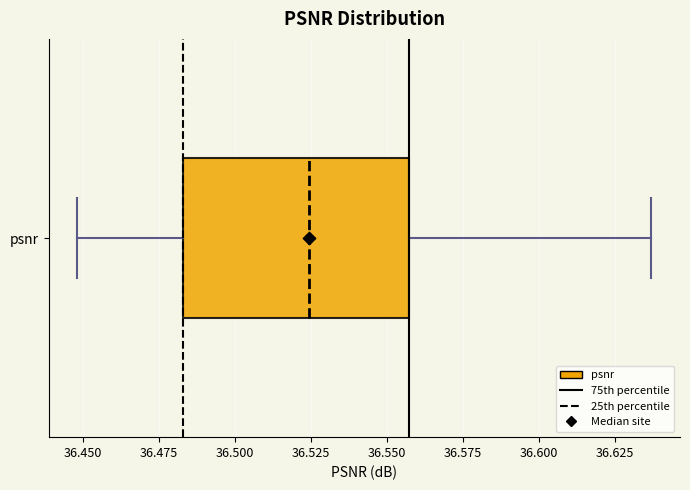

Where is the left edge of the box for psnr on the x-axis? The values are not printed on the chart, so give them approximately, as read against the axis.

36.485